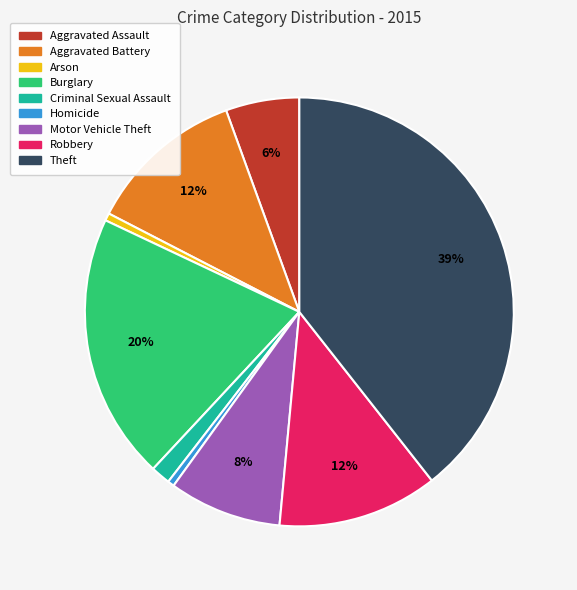

Do Criminal Sexual Assault and Aggravated Battery together represent more than half of the pie?

No